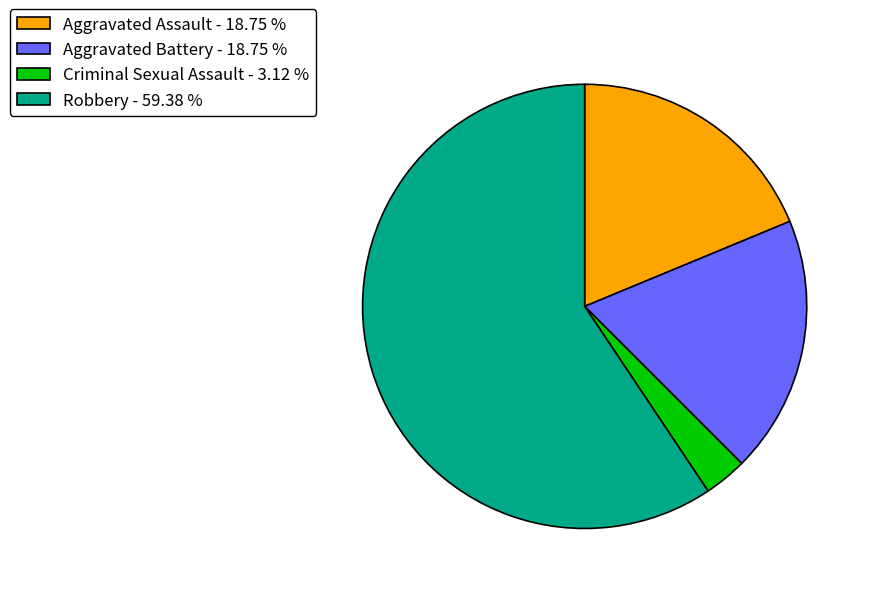

How many segments does this pie chart have?

4